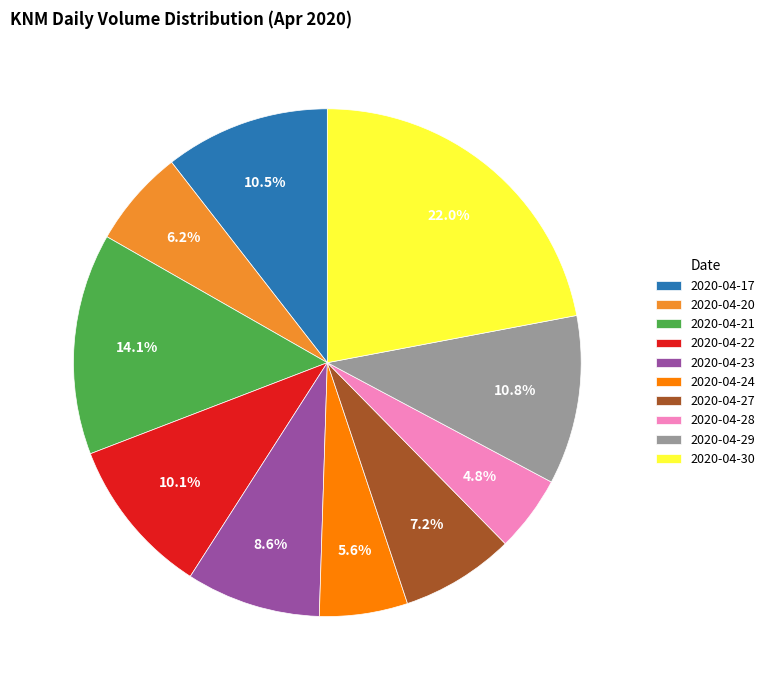

Between 2020-04-30 and 2020-04-28, which is larger?

2020-04-30